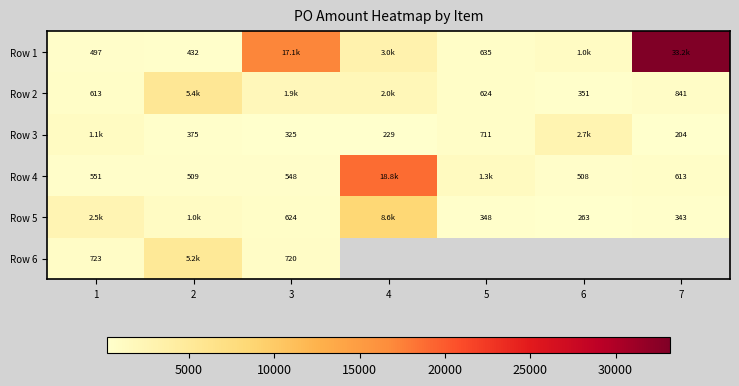

Is the value of Row 4 at 2 greater than the value of Row 3 at 3?

Yes